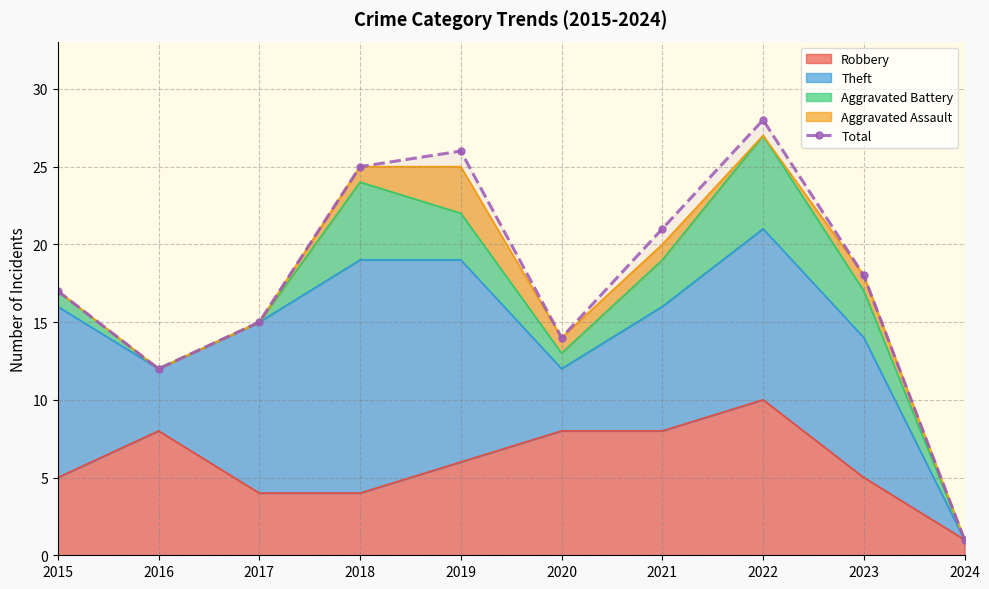

How many data points are less than 18?

5